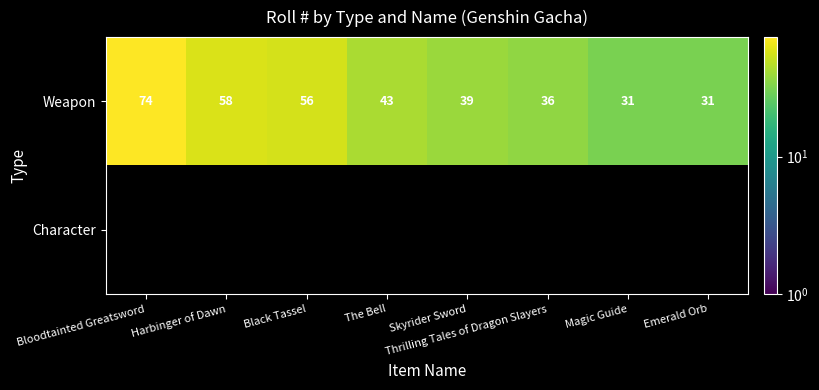

What is the difference between the maximum and minimum values in the Weapon series?

43